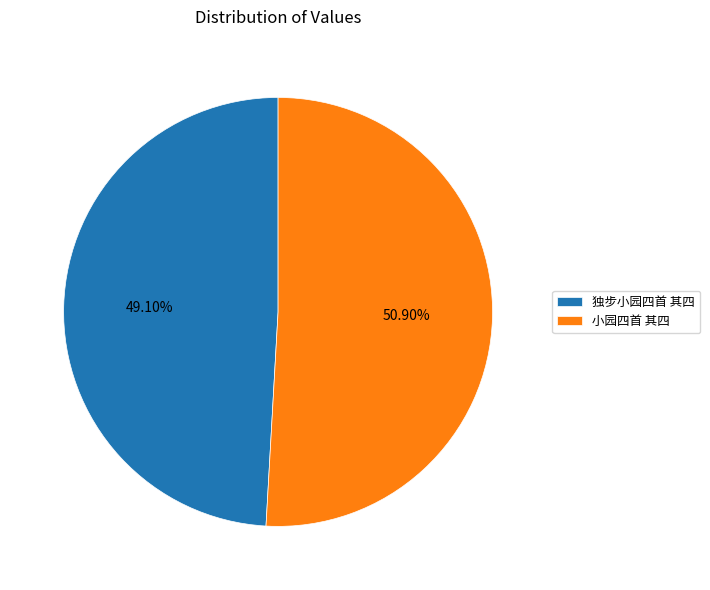

What is the ratio of the value at 小园四首 其四 to the value at 独步小园四首 其四?

1.0